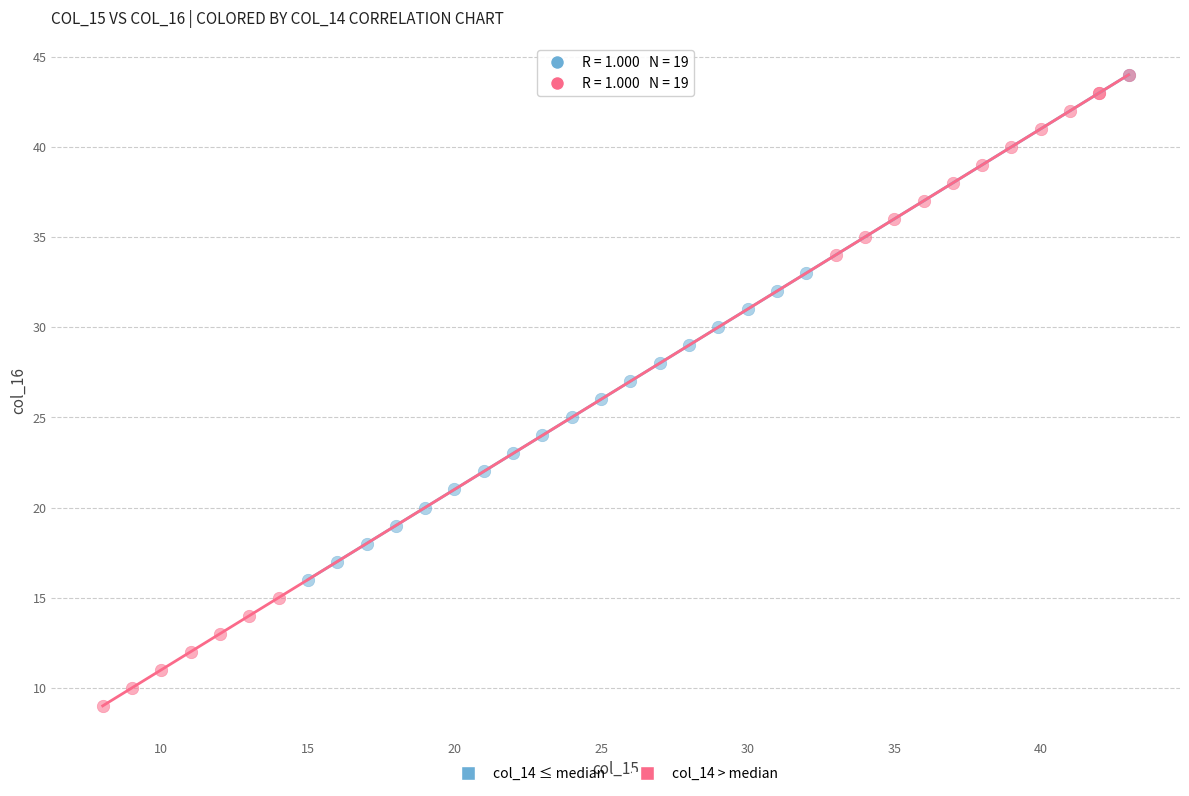

Which series has the widest spread of Y values?

col_14 > median